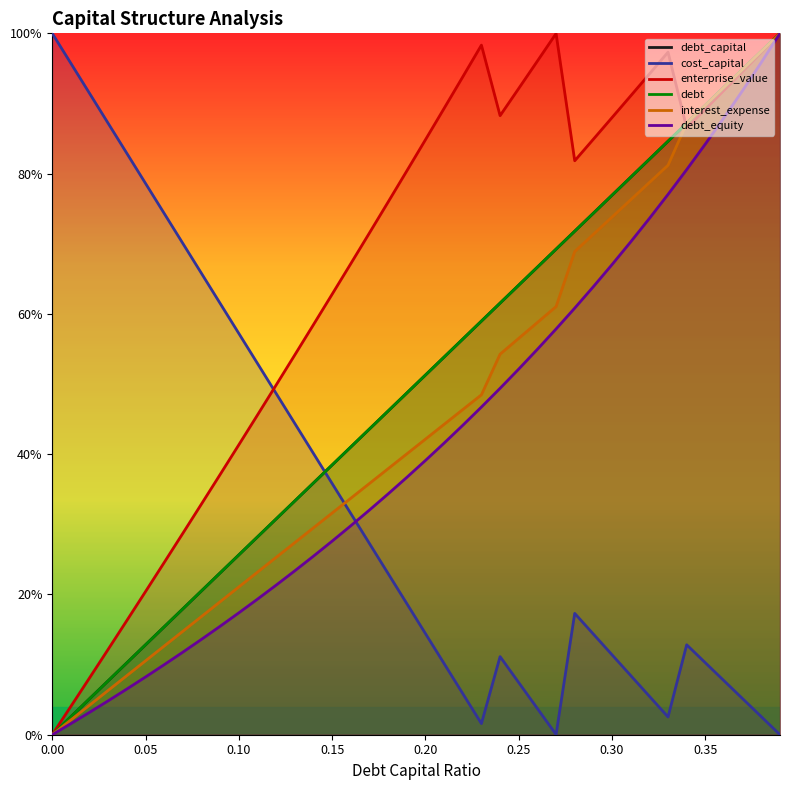

What are all the series names shown in the legend?

debt_capital, cost_capital, enterprise_value, debt, interest_expense, debt_equity